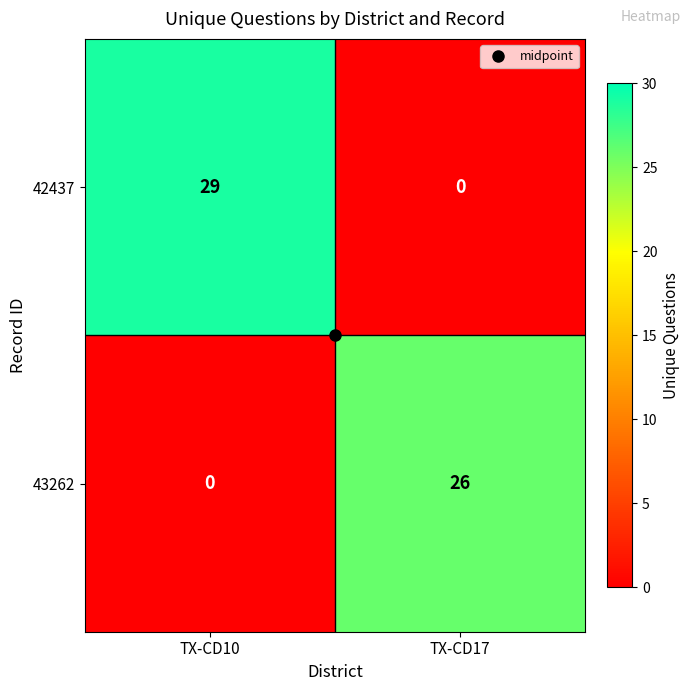

What is the sum of all 43262 values?

26